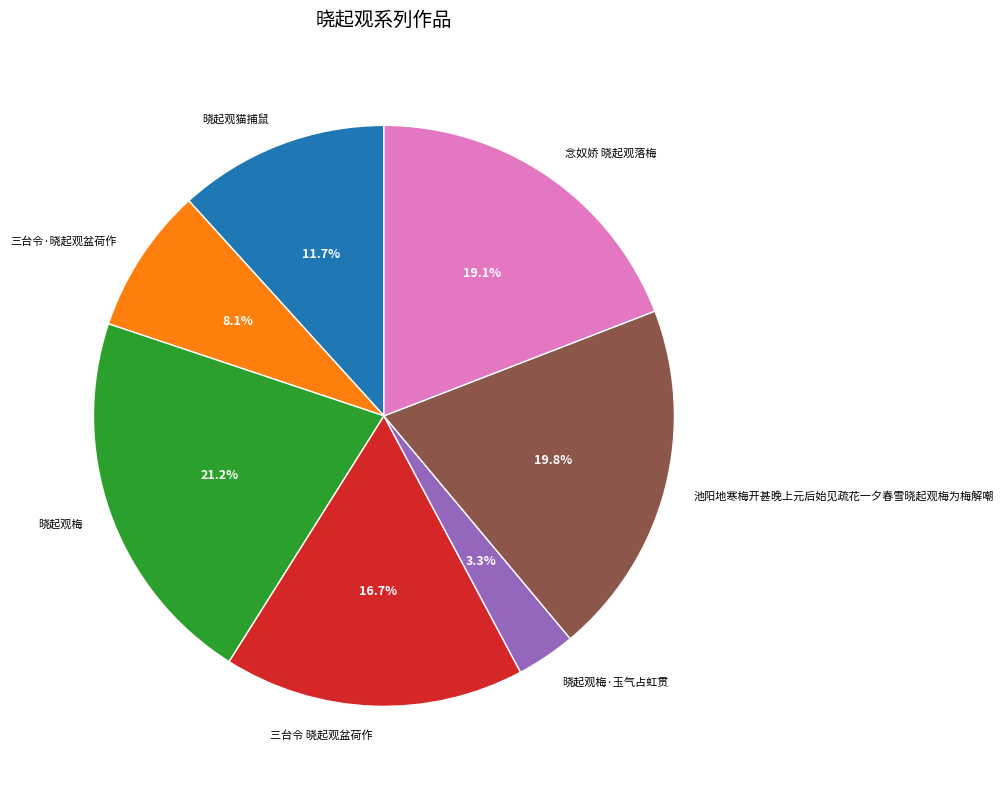

Which has a higher value, 池阳地寒梅开甚晚上元后始见疏花一夕春雪晓起观梅为梅解嘲 or 念奴娇 晓起观落梅?

池阳地寒梅开甚晚上元后始见疏花一夕春雪晓起观梅为梅解嘲